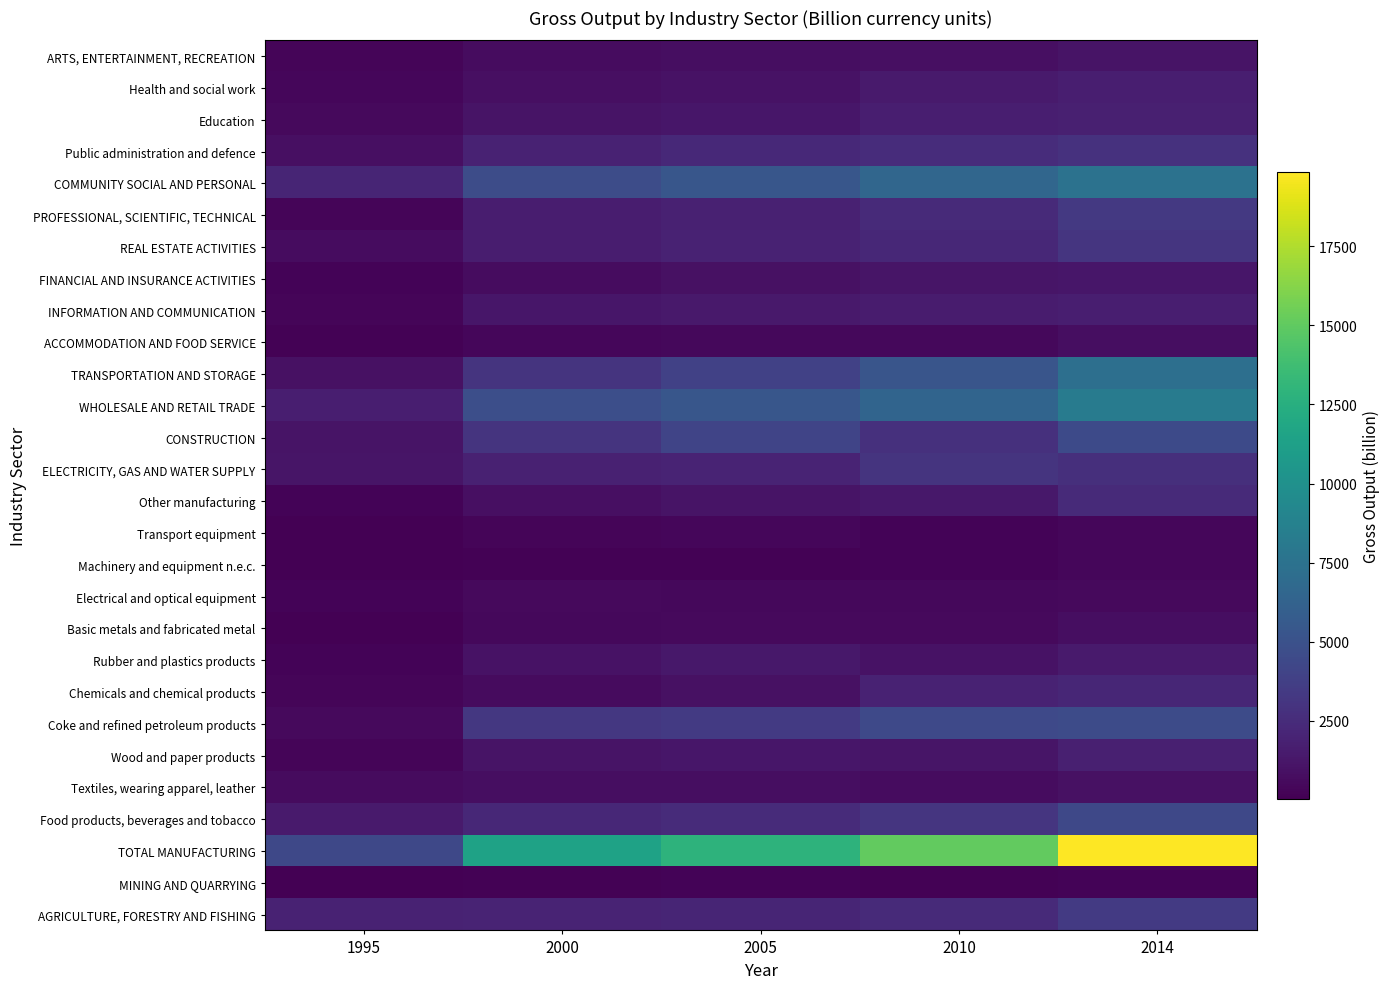

Which label corresponds to the smallest value in the chart?

1995